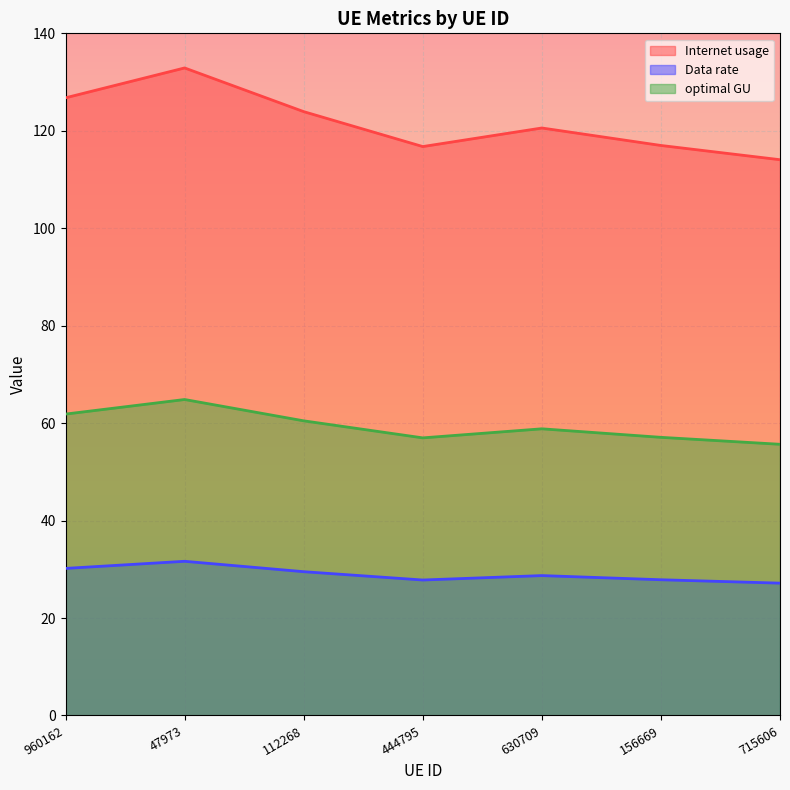

How many data points in Internet usage are above 120?

4